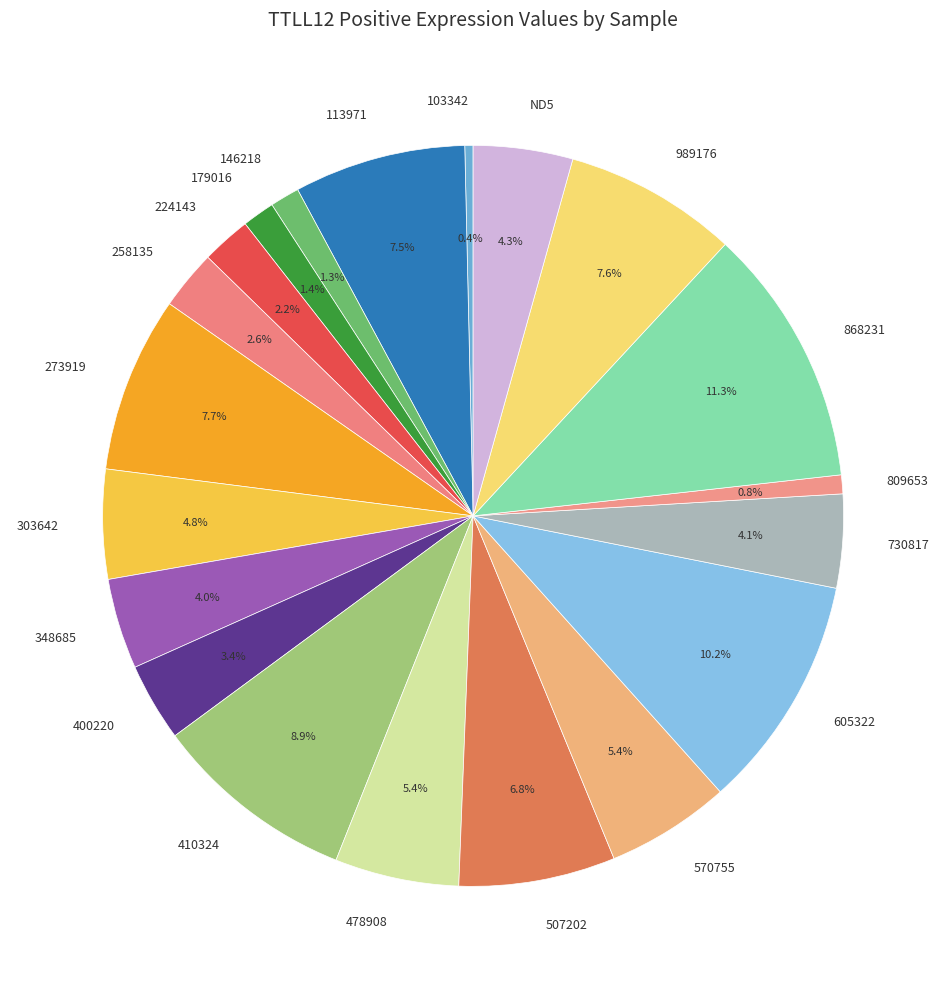

Which category has the biggest portion of the pie?

868231